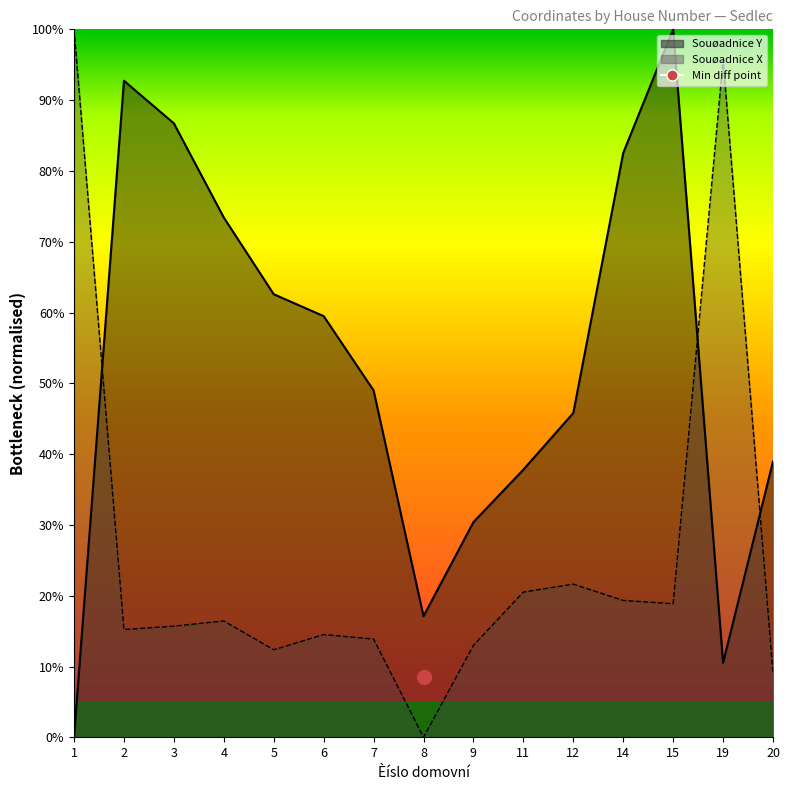

What are all the series names shown in the legend?

Souøadnice Y, Souøadnice X